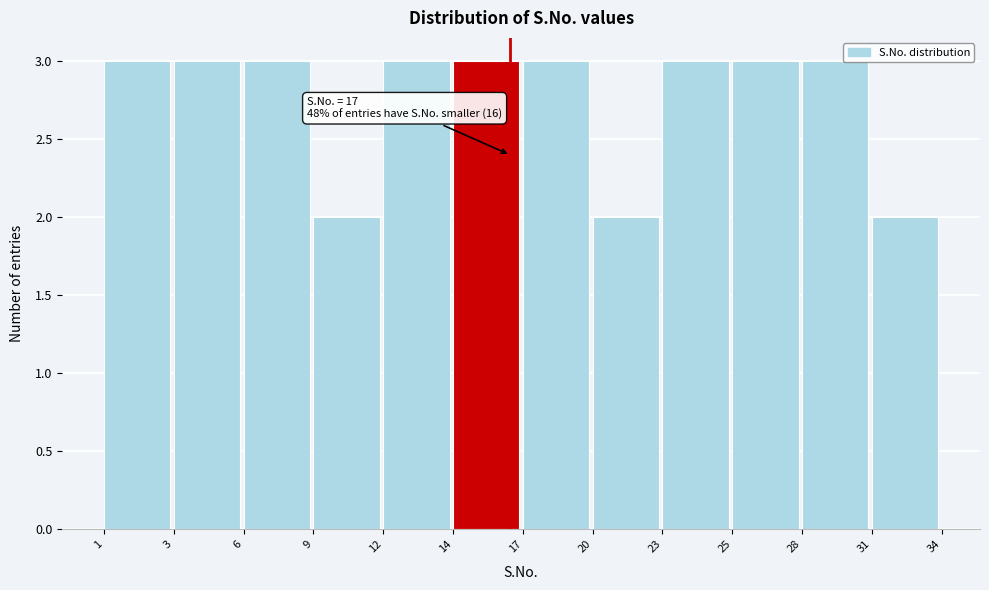

Reading left to right, transcribe all the data shown in this chart.

1=3	3=3	6=3	9=2	12=3	14=3	17=3	20=2	23=3	25=3	28=3	31=2